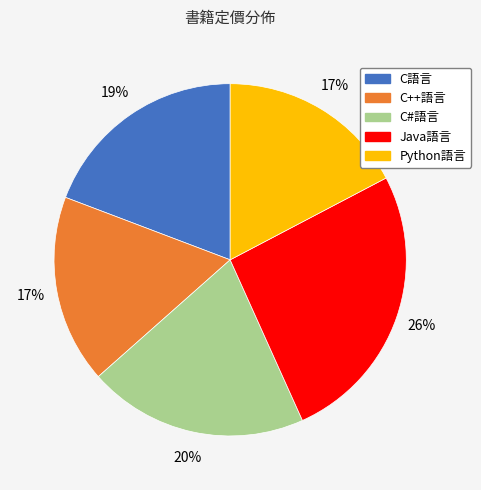

Which slice is the largest?

Java語言